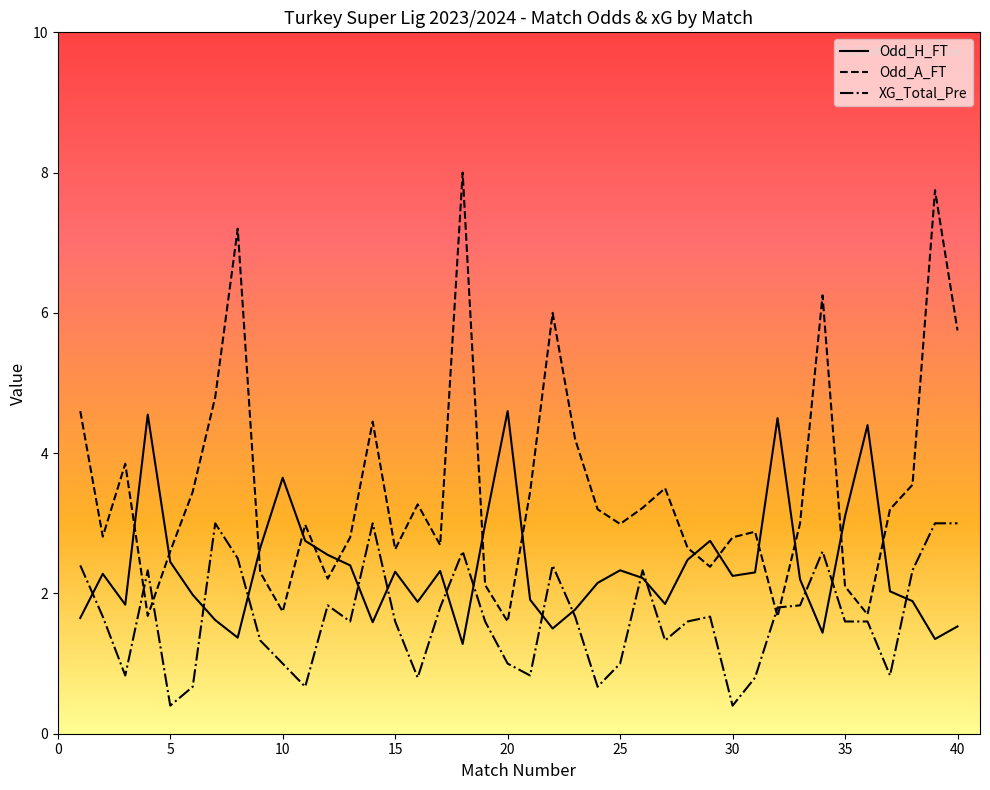

Rank the series by their average value, from lowest to highest.

XG_Total_Pre, Odd_H_FT, Odd_A_FT